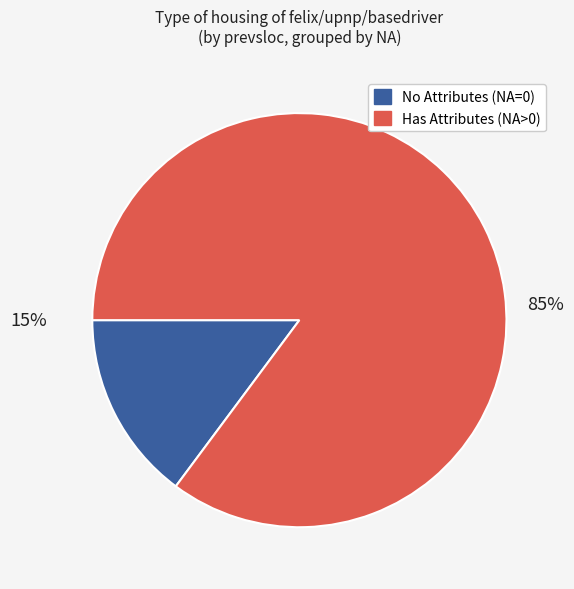

Is there a majority slice in this chart?

Yes